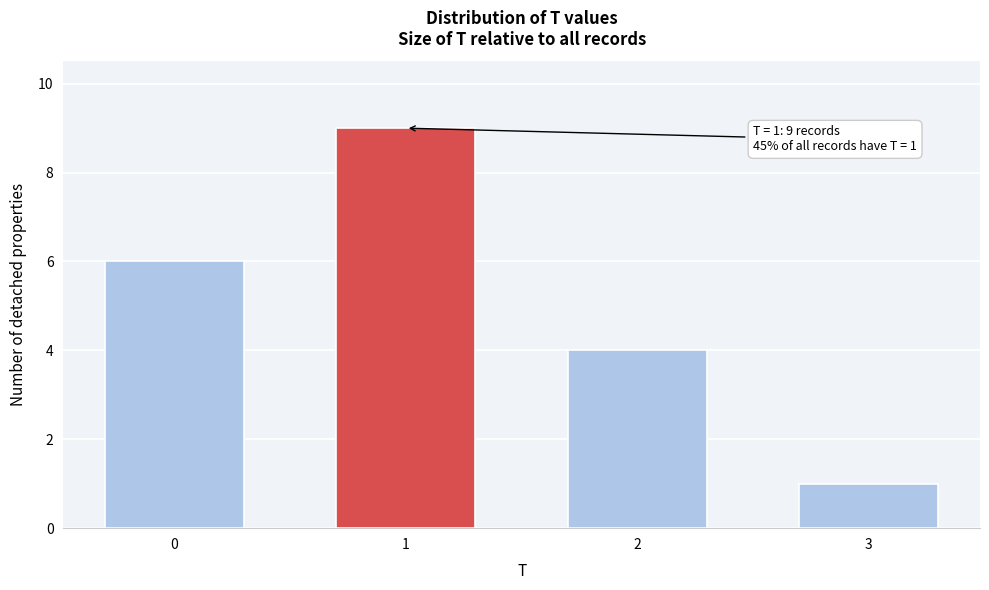

Reading right to left, what are all the values shown in this chart?

3=1	2=4	1=9	0=6